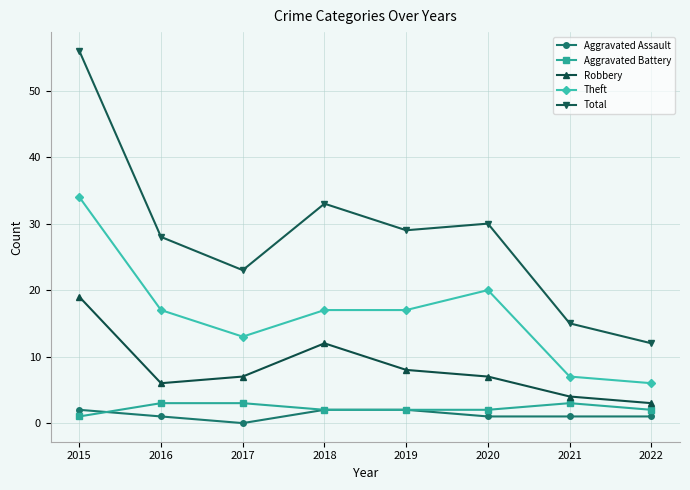

What are all the series names shown in the legend?

Aggravated Assault, Aggravated Battery, Robbery, Theft, Total